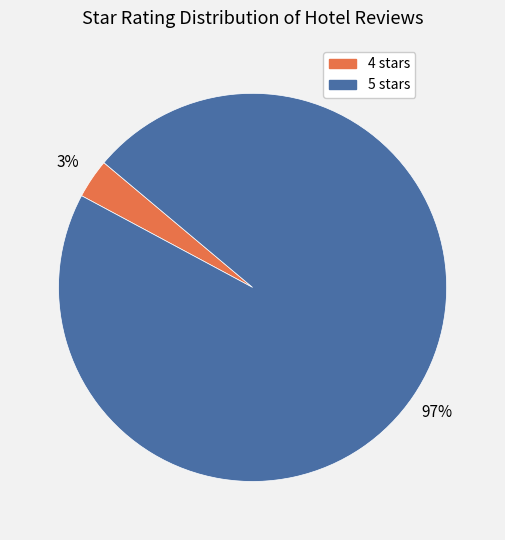

Does any single category account for the majority?

Yes